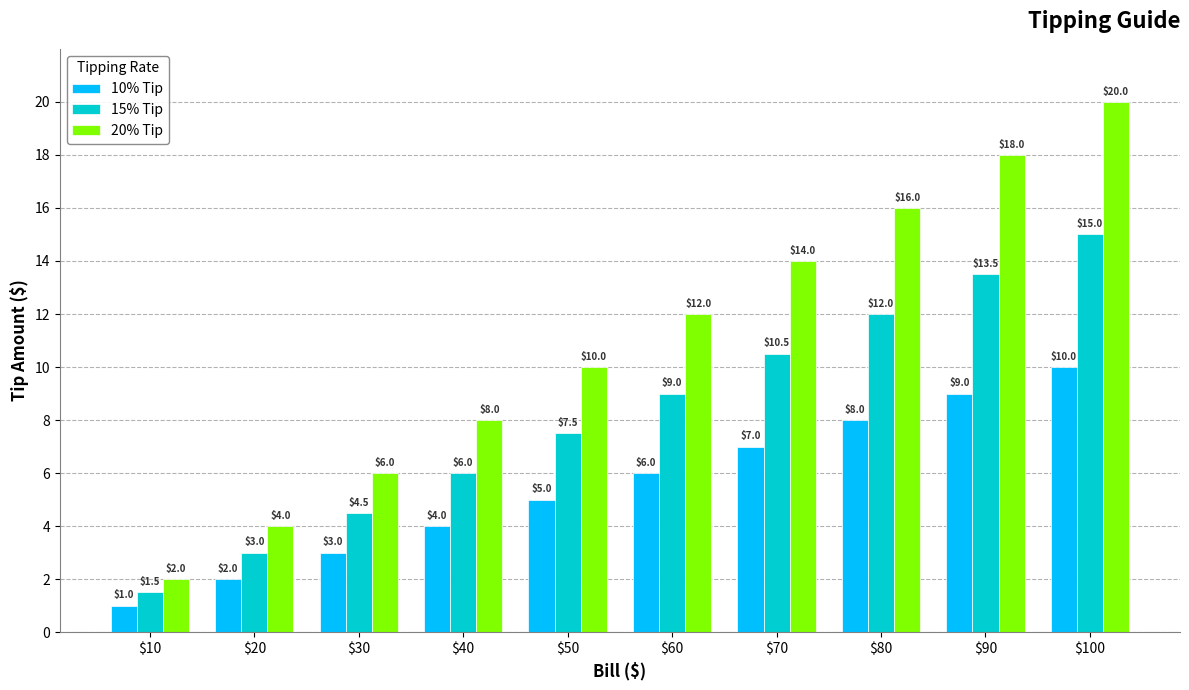

What are all the series names shown in the legend?

10% Tip, 15% Tip, 20% Tip